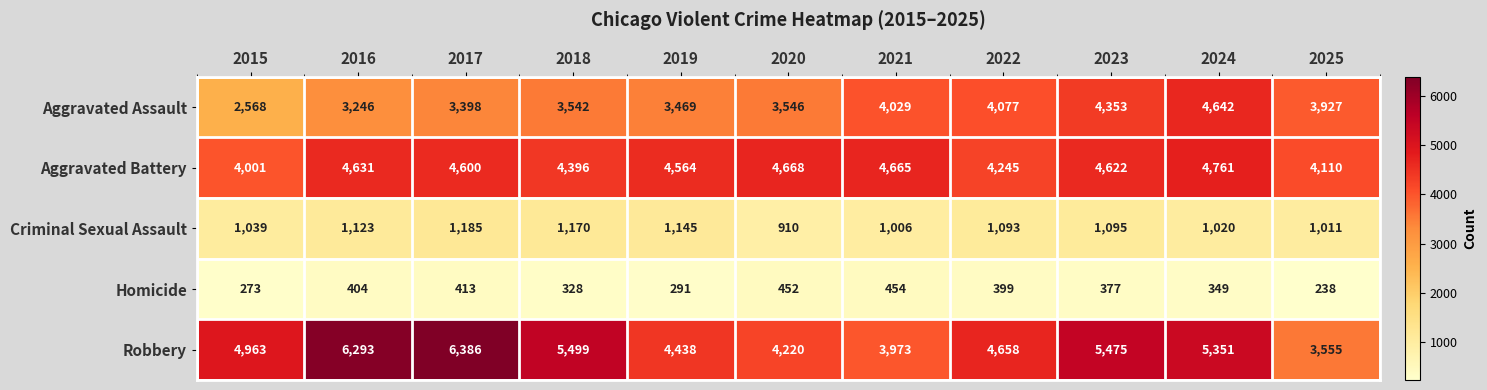

Read the Aggravated Assault value at 2018, to the nearest 50.

3550